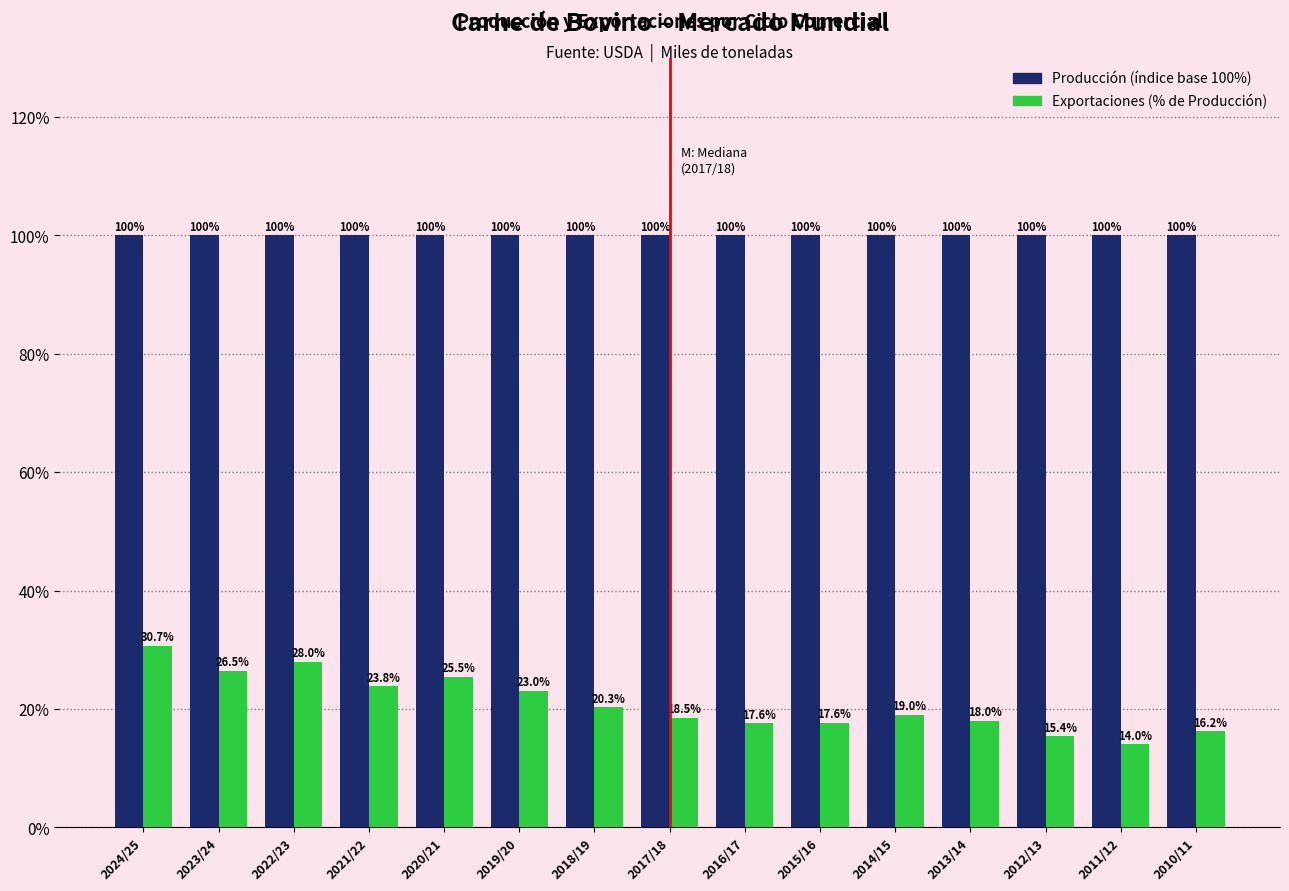

What is the spread (max minus min) of values at 2019/20?

77.0